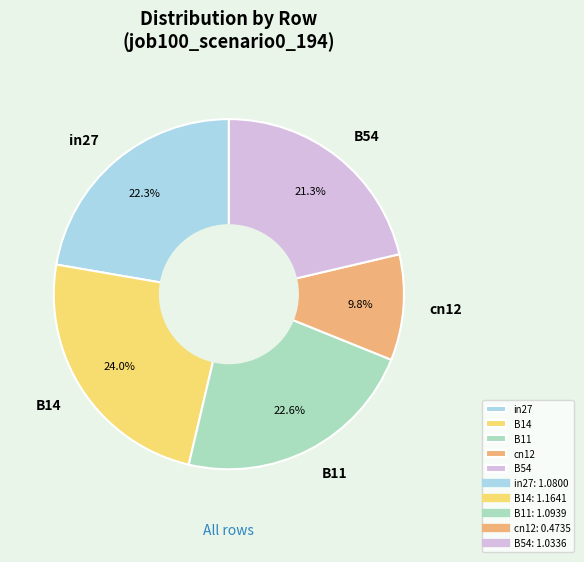

Between B14 and in27, which is larger?

B14